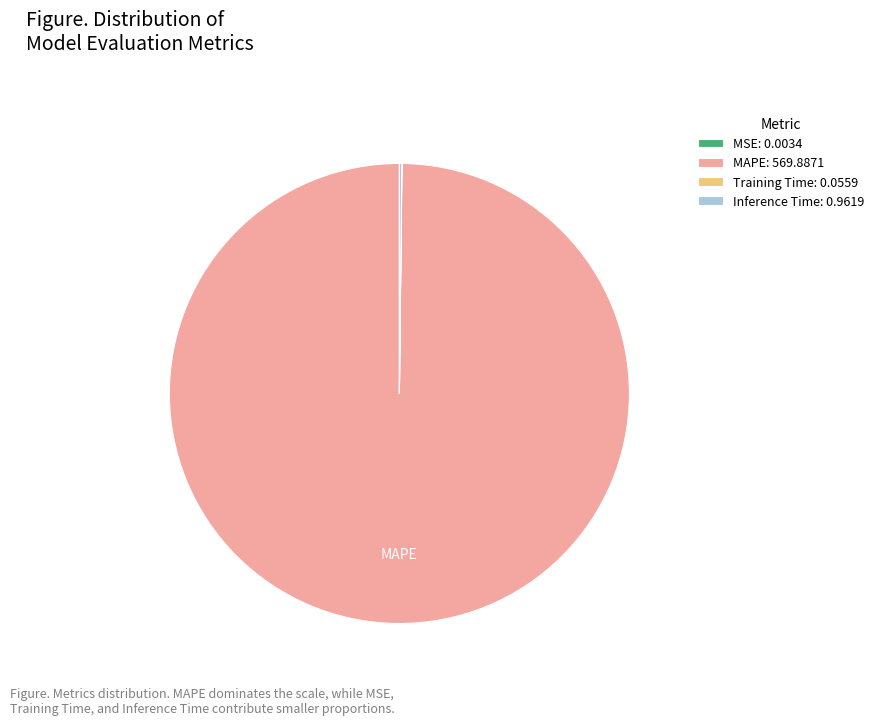

Is there a majority slice in this chart?

Yes